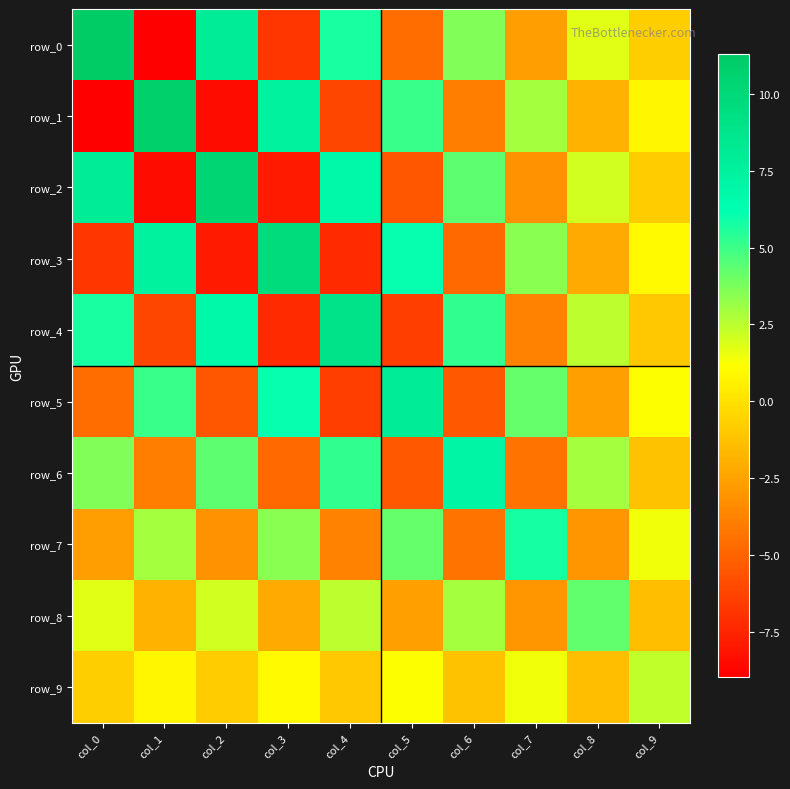

What is the smallest value displayed?

-9.0